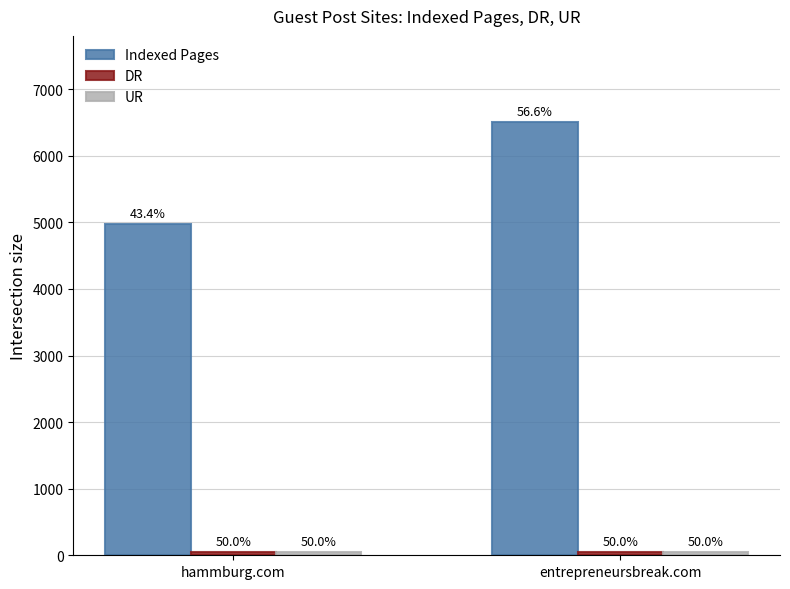

What is the sum of all UR values?

110